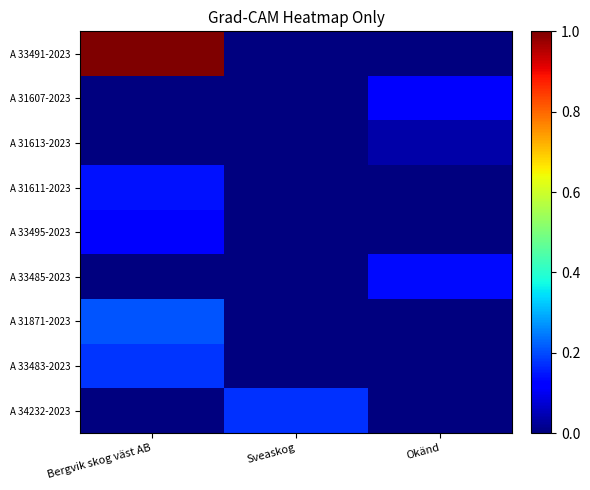

Reading left to right, list all the values displayed in this chart.

A 33491-2023: Bergvik skog väst AB=1.0	Sveaskog=0.0	Okänd=0.0
A 31607-2023: Bergvik skog väst AB=0.0	Sveaskog=0.0	Okänd=0.1
A 31613-2023: Bergvik skog väst AB=0.0	Sveaskog=0.0	Okänd=0.0
A 31611-2023: Bergvik skog väst AB=0.1	Sveaskog=0.0	Okänd=0.0
A 33495-2023: Bergvik skog väst AB=0.1	Sveaskog=0.0	Okänd=0.0
A 33485-2023: Bergvik skog väst AB=0.0	Sveaskog=0.0	Okänd=0.1
A 31871-2023: Bergvik skog väst AB=0.2	Sveaskog=0.0	Okänd=0.0
A 33483-2023: Bergvik skog väst AB=0.2	Sveaskog=0.0	Okänd=0.0
A 34232-2023: Bergvik skog väst AB=0.0	Sveaskog=0.2	Okänd=0.0